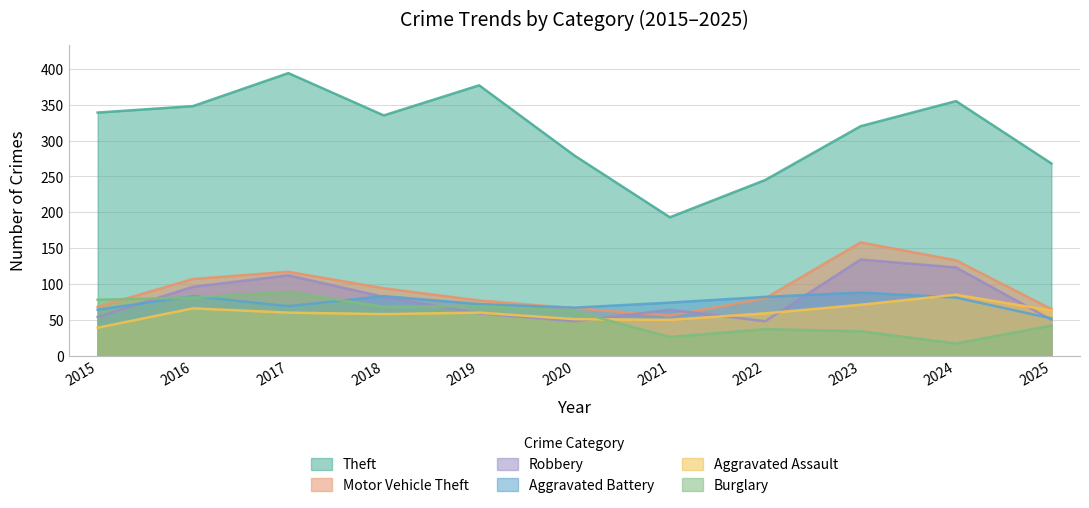

What is the difference between the Aggravated Battery values at 2024 and 2017?

12